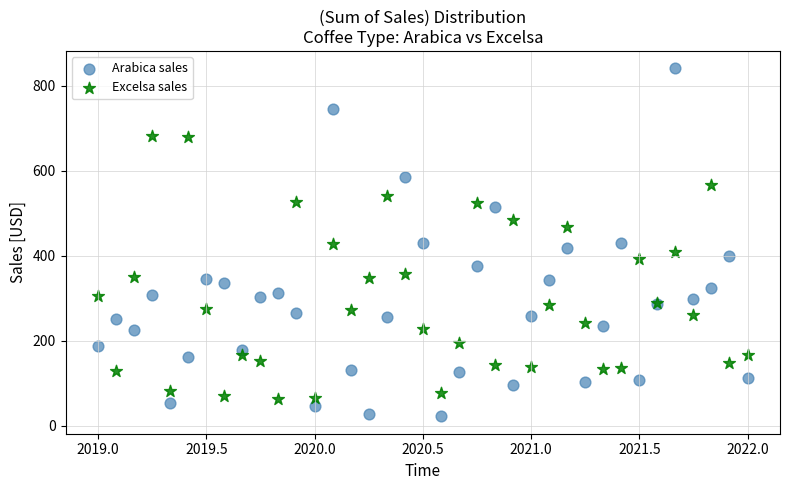

Which series reaches the minimum Y coordinate?

Arabica sales